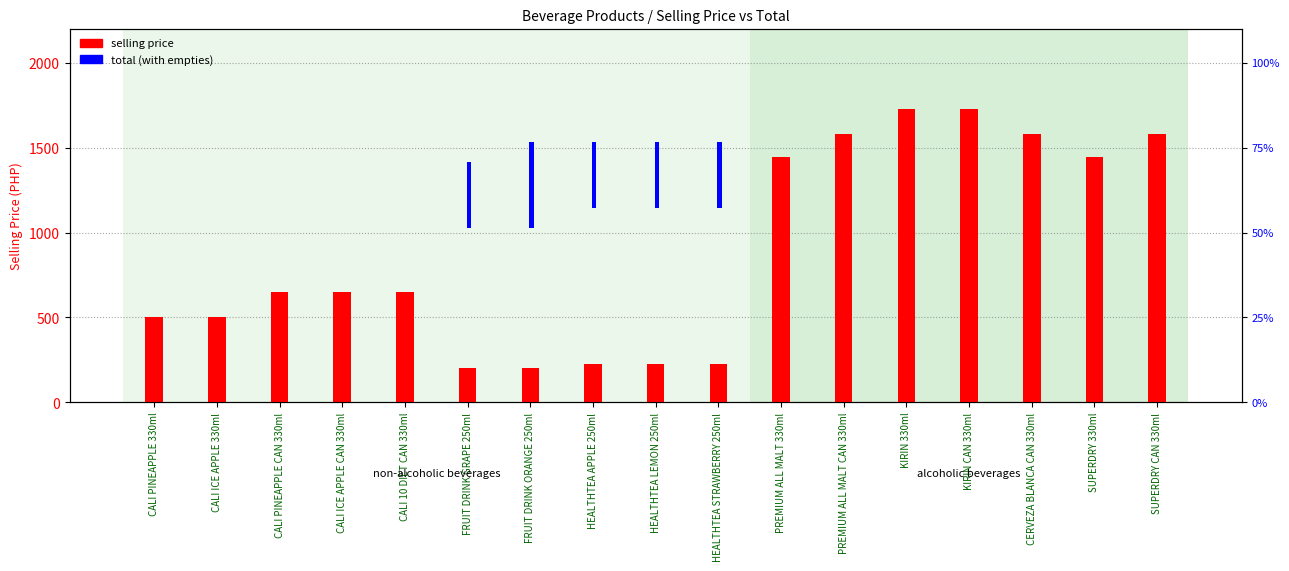

At which category is the sum across all series the highest?

KIRIN 330ml